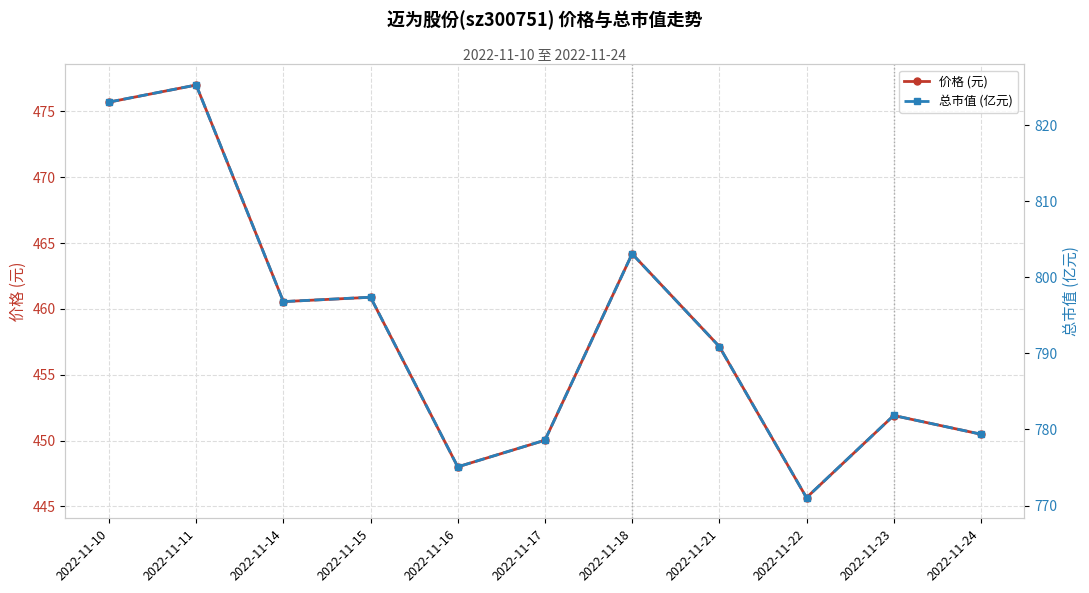

At which label does 价格 (元) first exceed 457?

2022-11-10